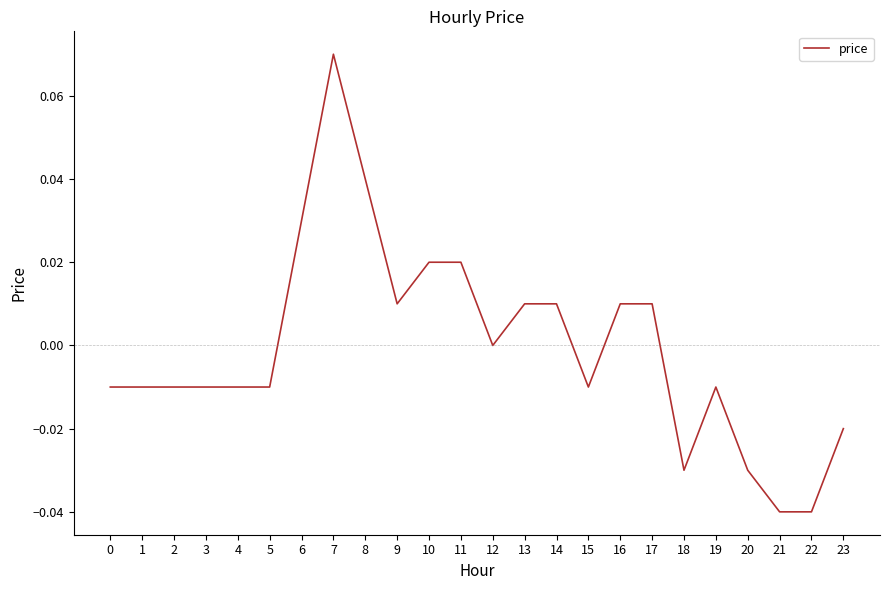

Between 9 and 3, which is larger?

9